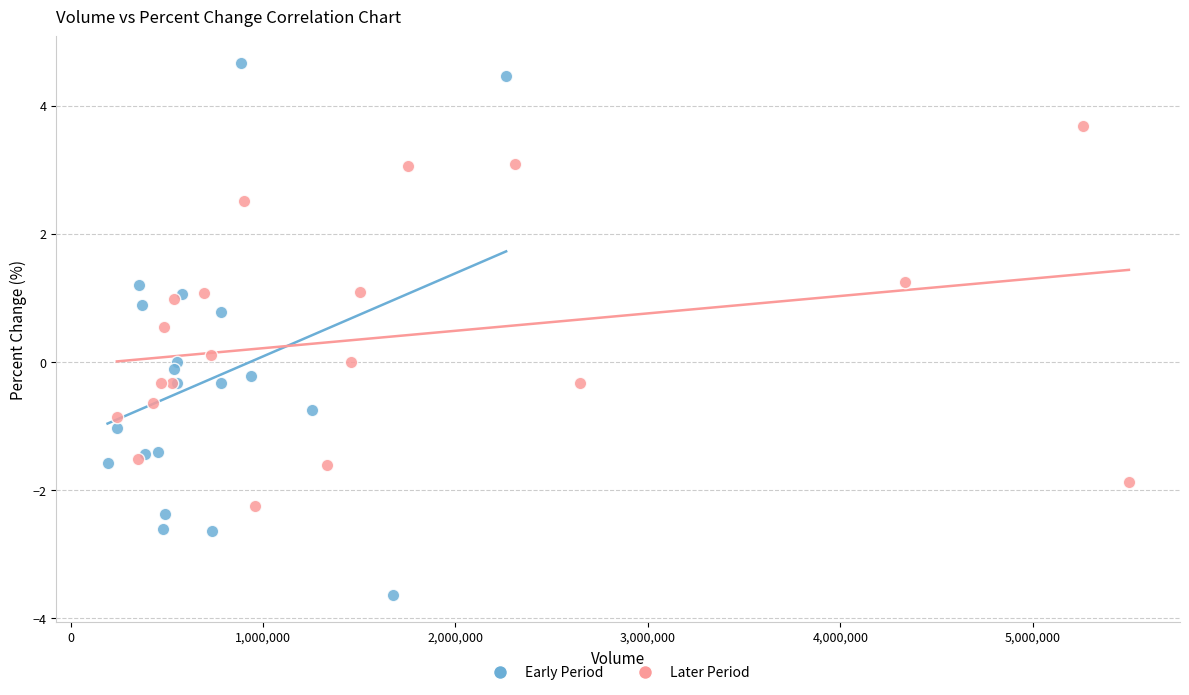

Which series reaches the maximum Y coordinate?

Early Period